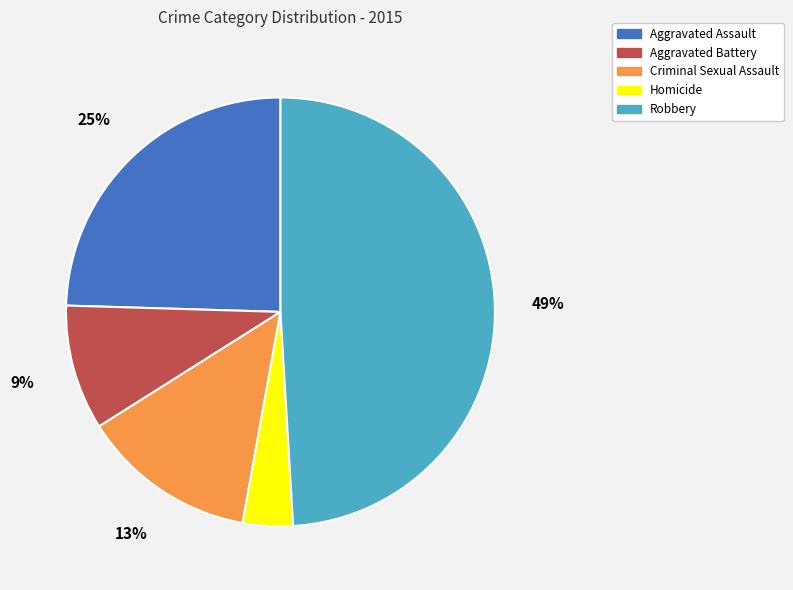

Combined, do Robbery and Aggravated Battery account for over 50%?

Yes